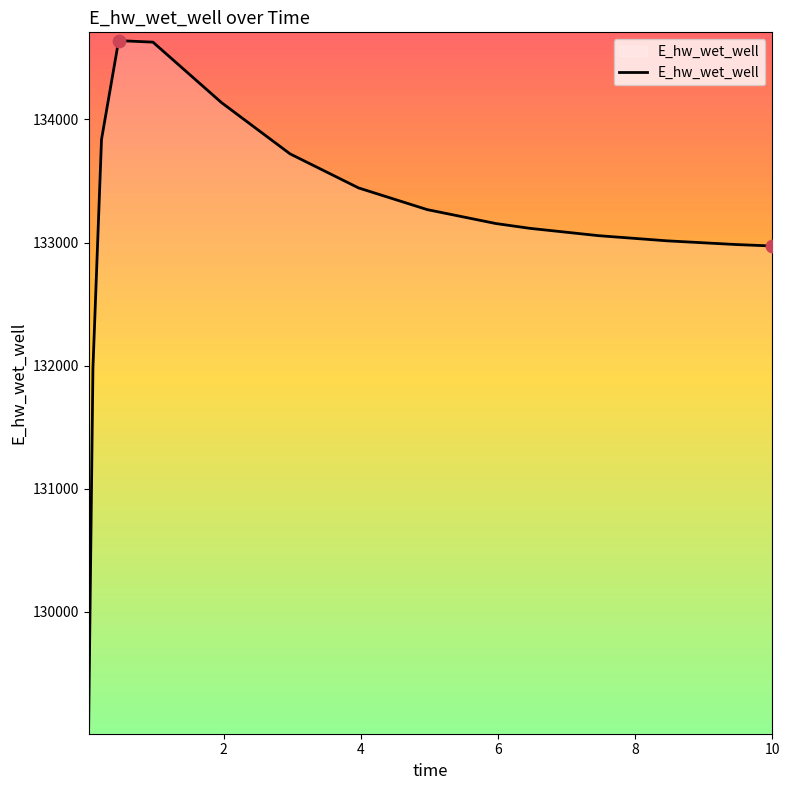

What is the difference between the maximum and minimum values?

5565.4